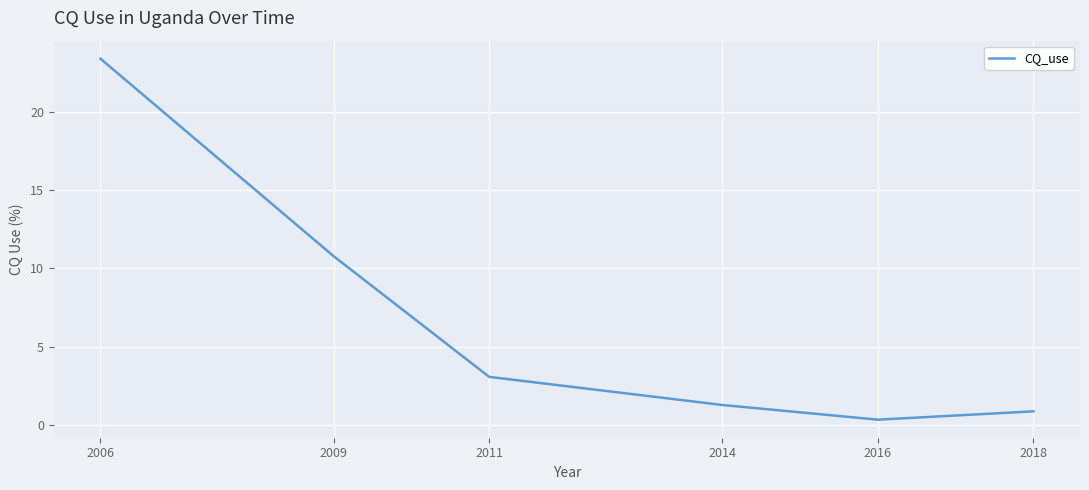

The value at 2009 is 10.8. True or false?

True